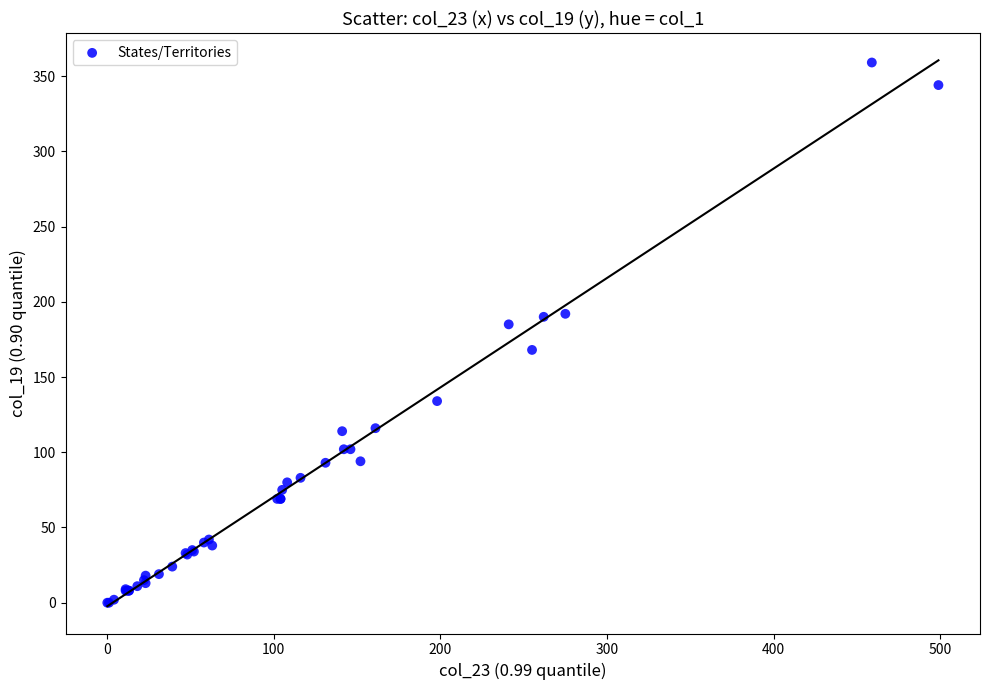

What Y value in the scatter plot is closest to 179?

185